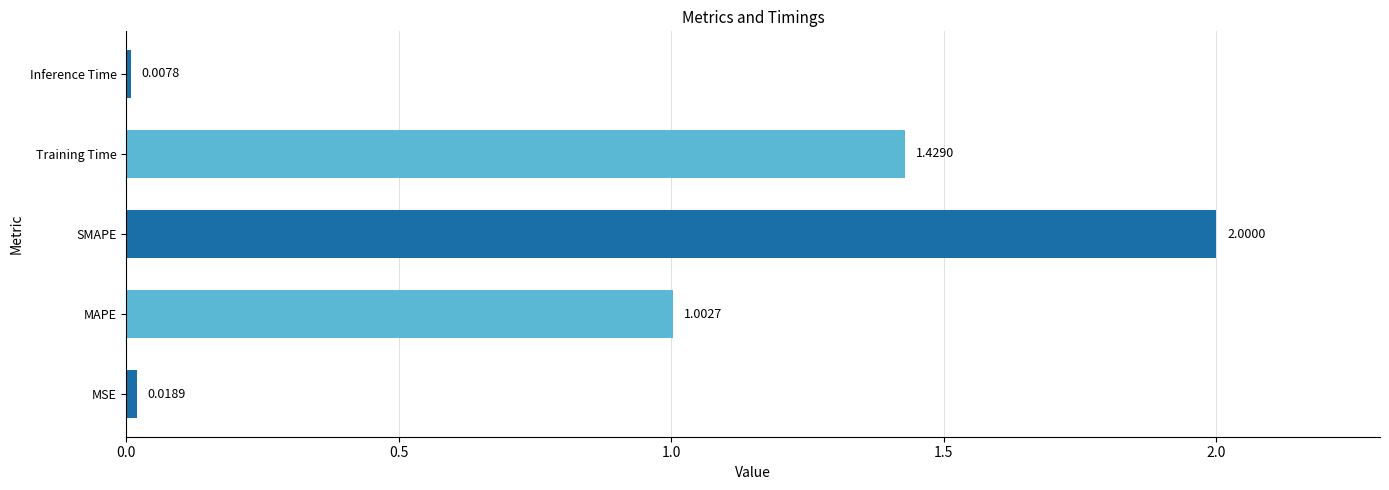

At which label is the value closest to 1?

MAPE